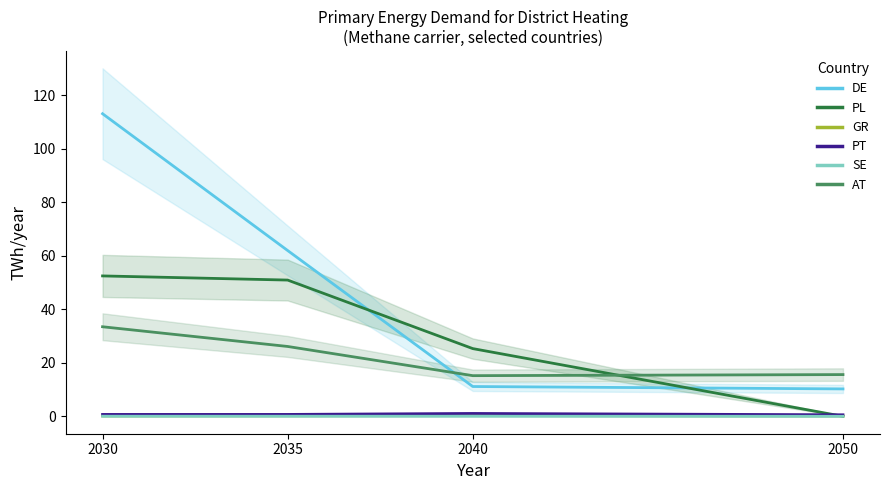

At 2050, list the series in order from largest to smallest.

AT, DE, PT, GR, SE, PL